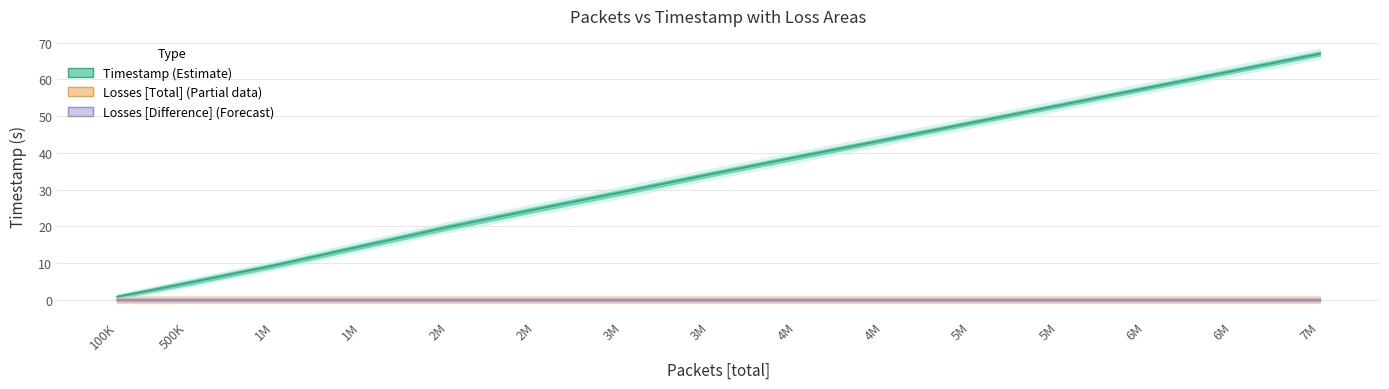

How many lines are shown in the chart?

3